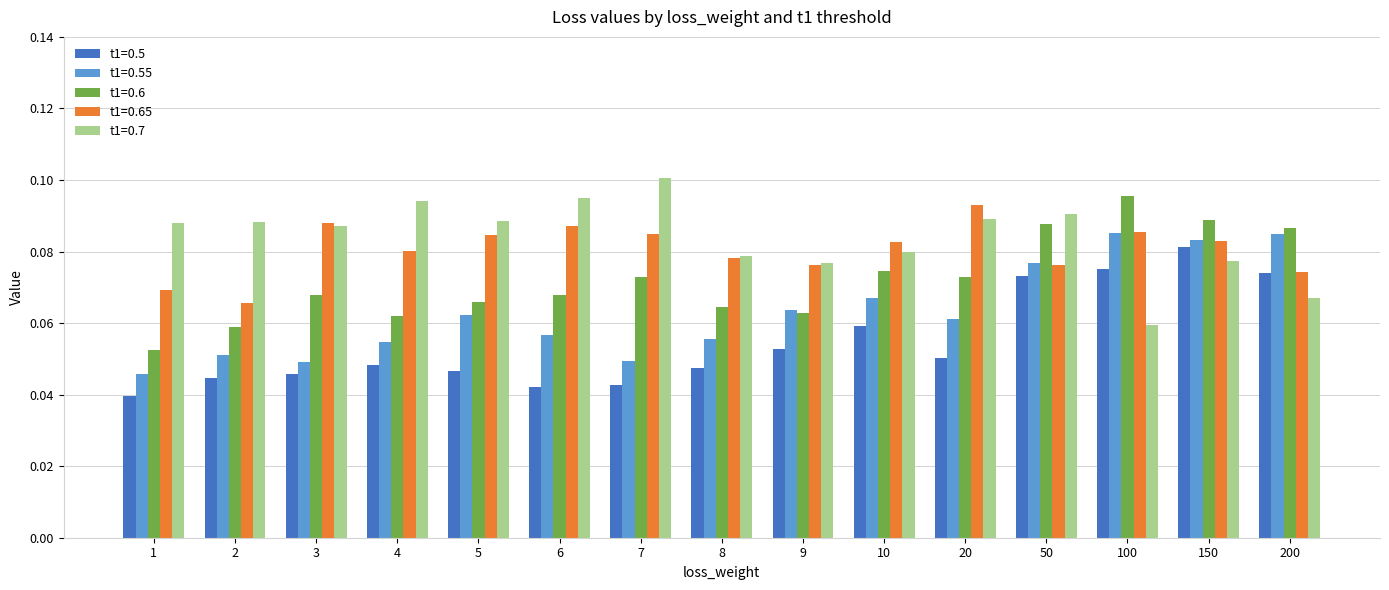

What is the sum of the t1=0.7 values at 20 and 7?

0.2